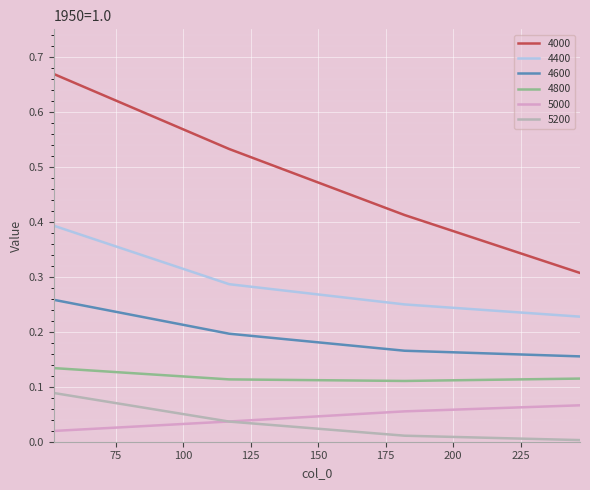

True or false: 5200 and 4600 cross at least once.

False